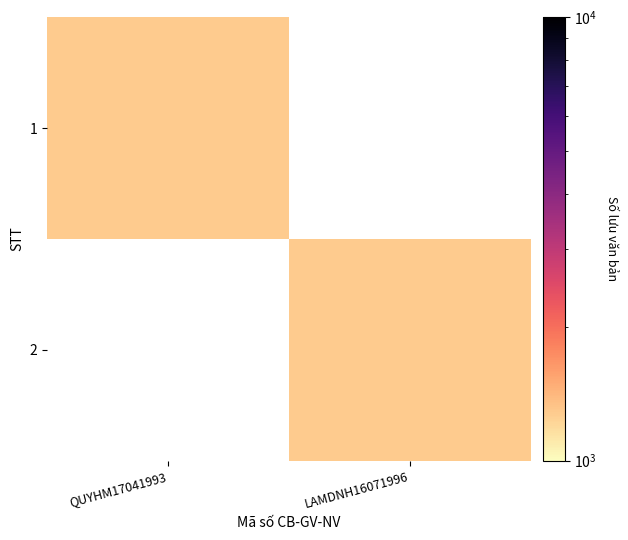

Rank the categories by 2 value from lowest to highest.

QUYHM17041993, LAMDNH16071996